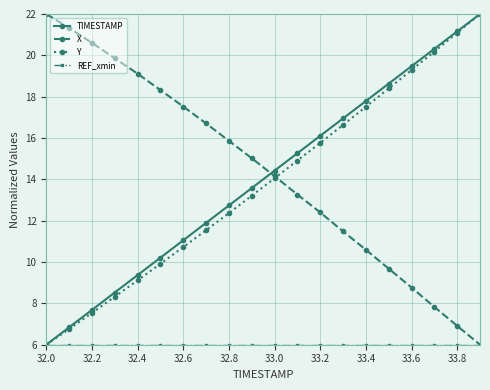

What is the maximum value shown in the chart?

22.0